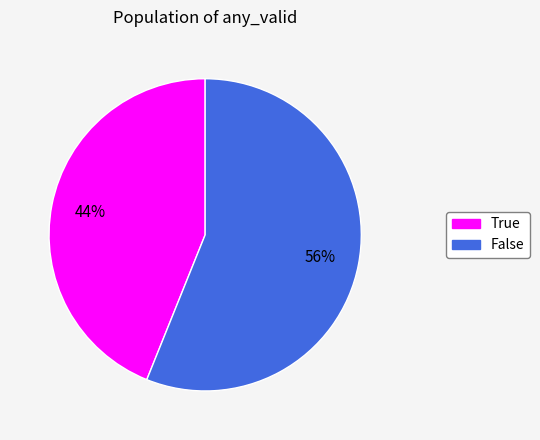

What is the ratio of the value at True to the value at False?

0.8